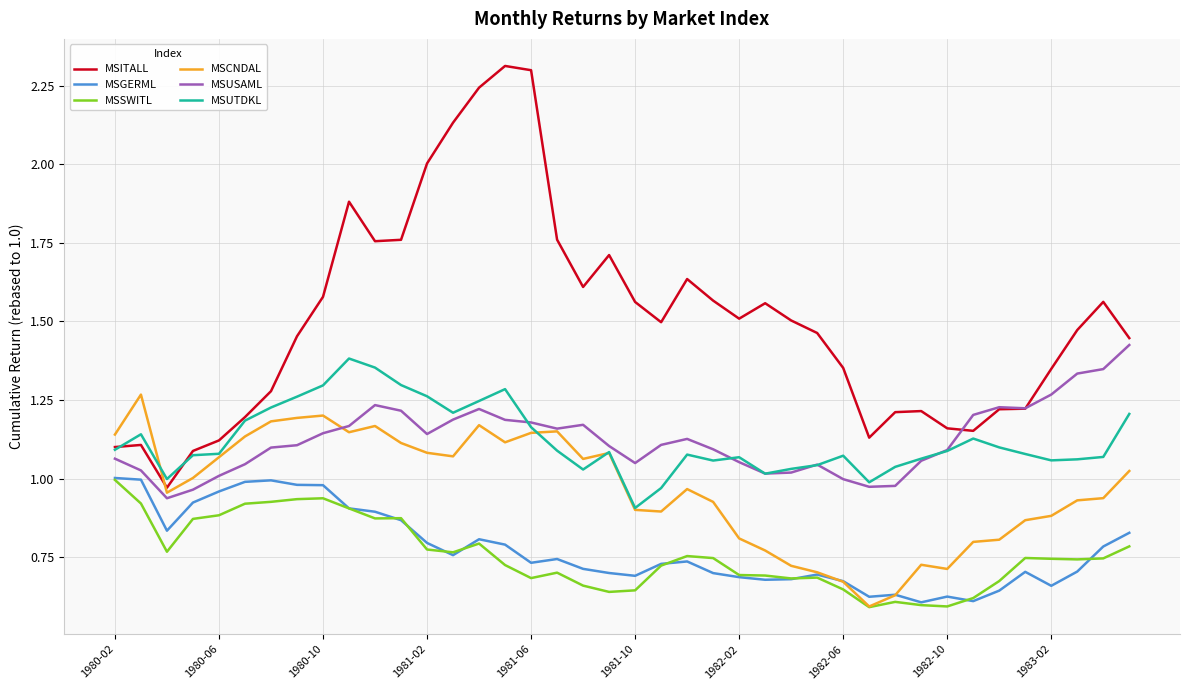

Which series has the largest range (max minus min)?

MSITALL